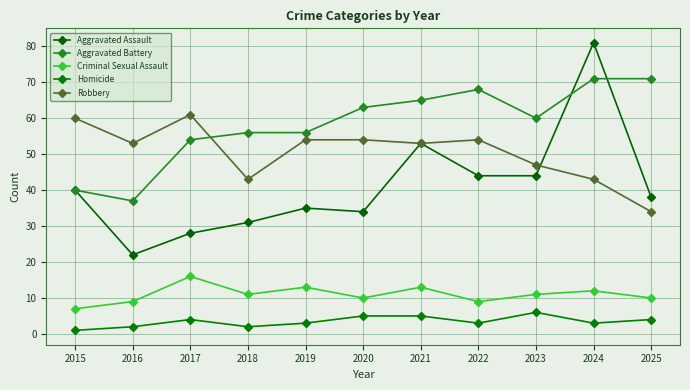

How many lines are shown in the chart?

5